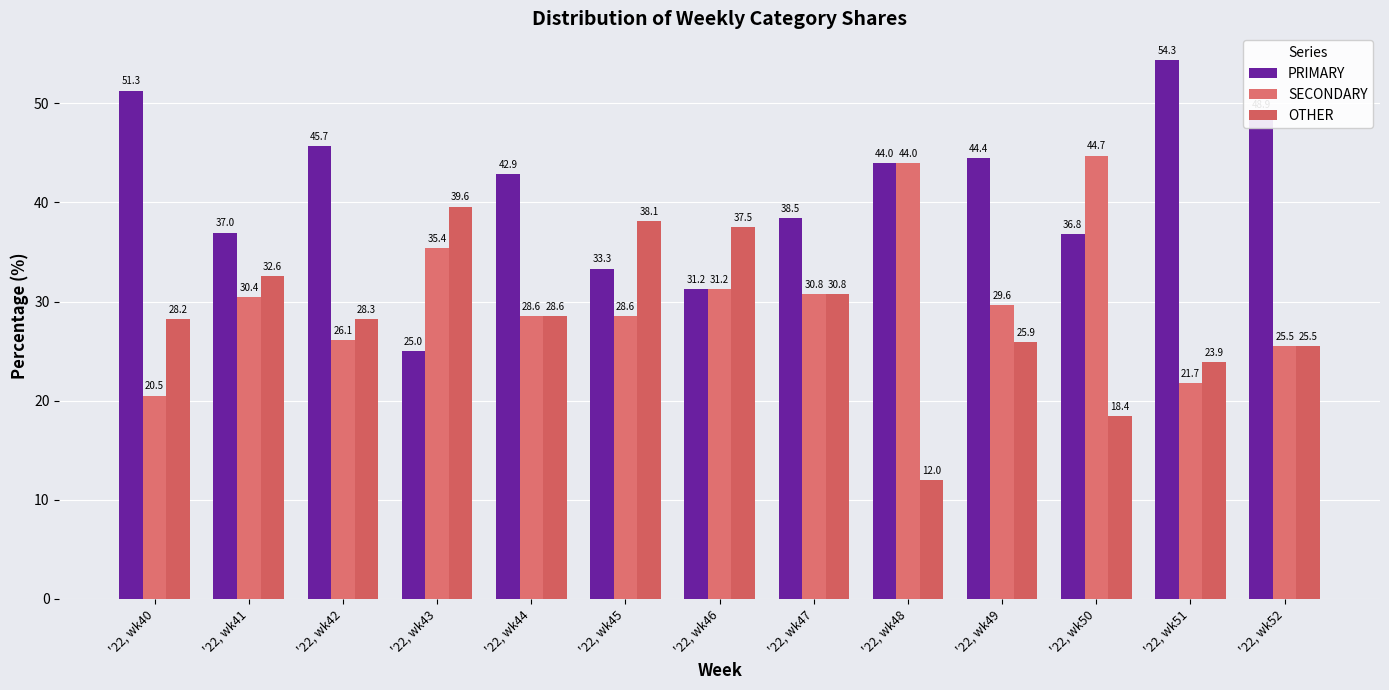

What is the value of the OTHER bar at the 8th from the left?

30.8